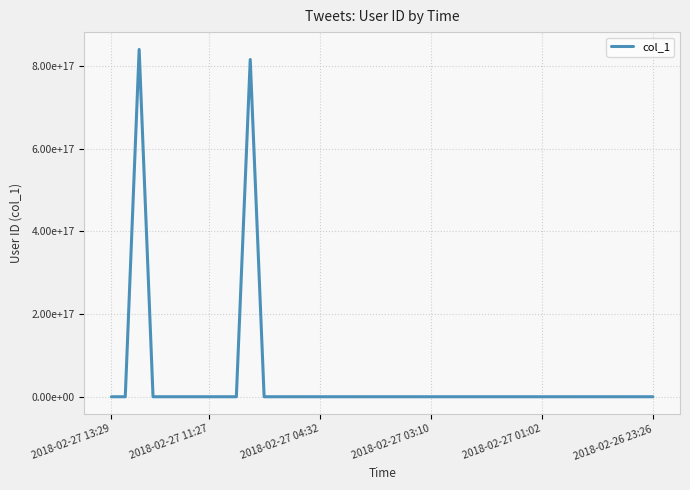

What is the label of the 29th point from the left?

28